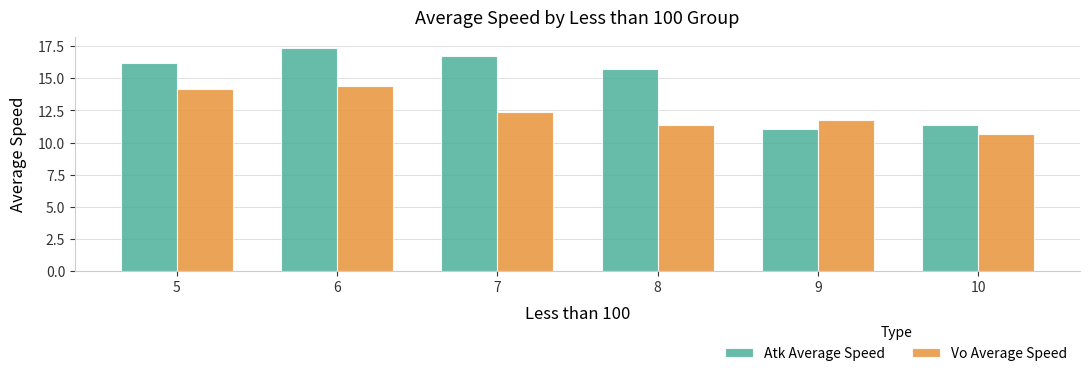

What is the total value across all series at 10?

22.0